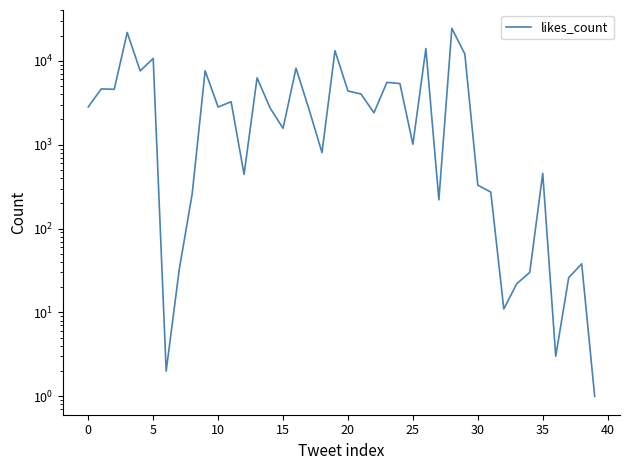

Between 39 and 10, which is larger?

10